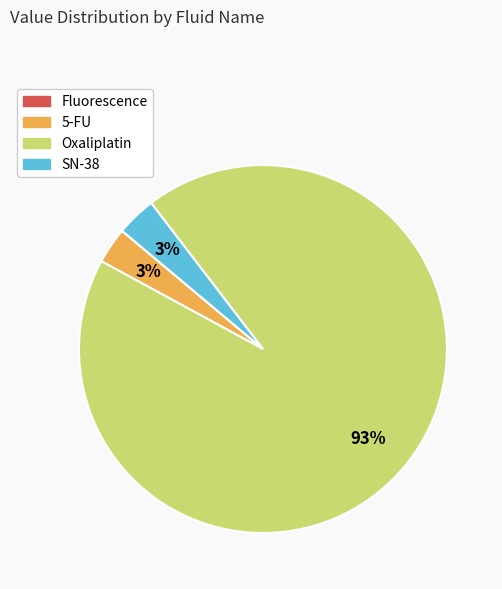

To the nearest percent, what is the average slice percentage?

25%